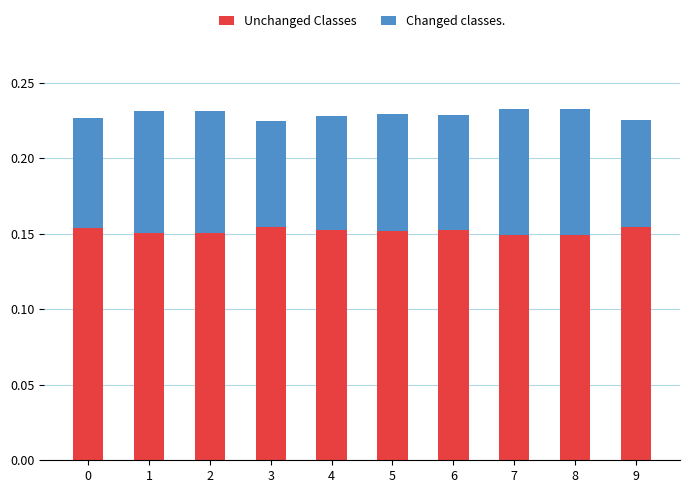

True or false: Unchanged Classes has a value of 0.0 at 9.

False